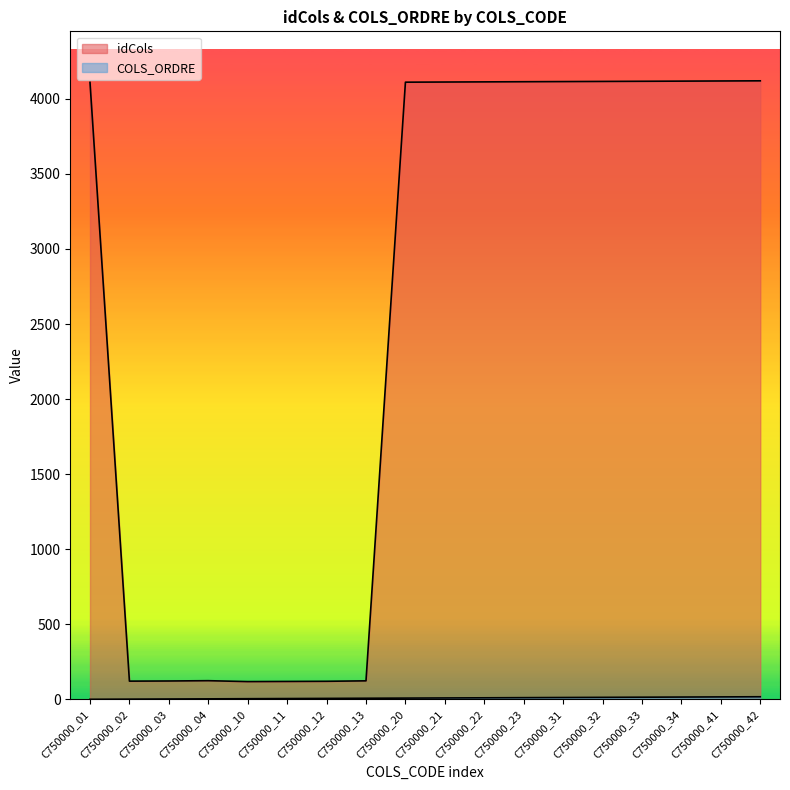

List the series in order of their peak value, lowest first.

COLS_ORDRE, idCols